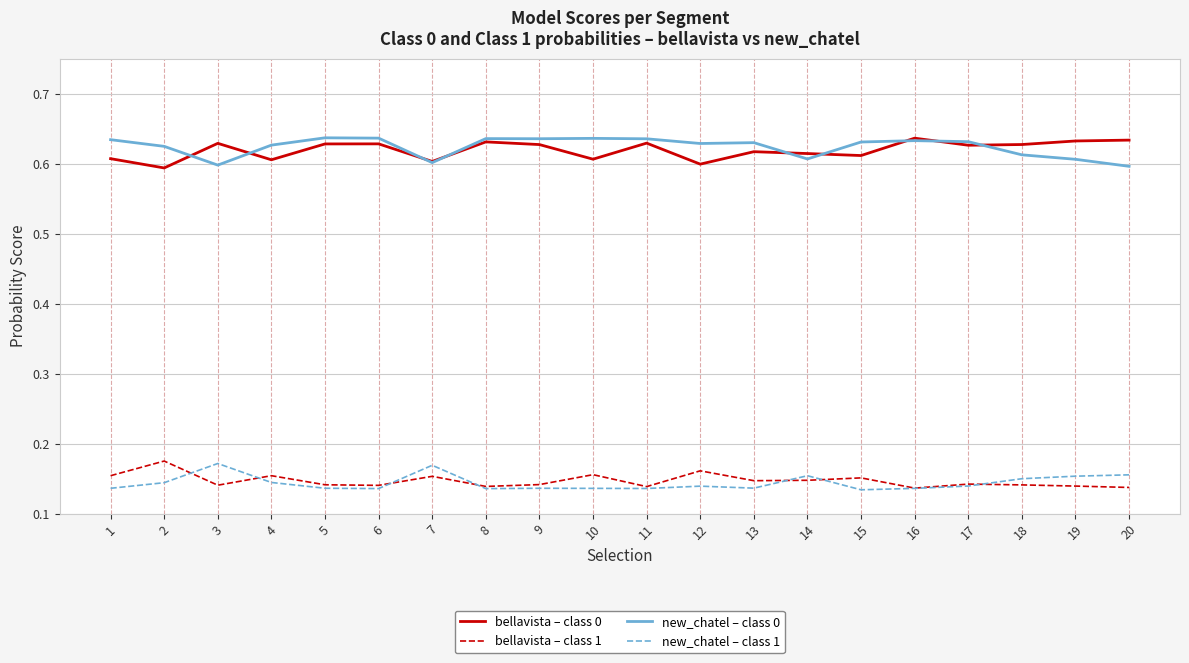

What is the difference between the highest and lowest values at 6?

0.5